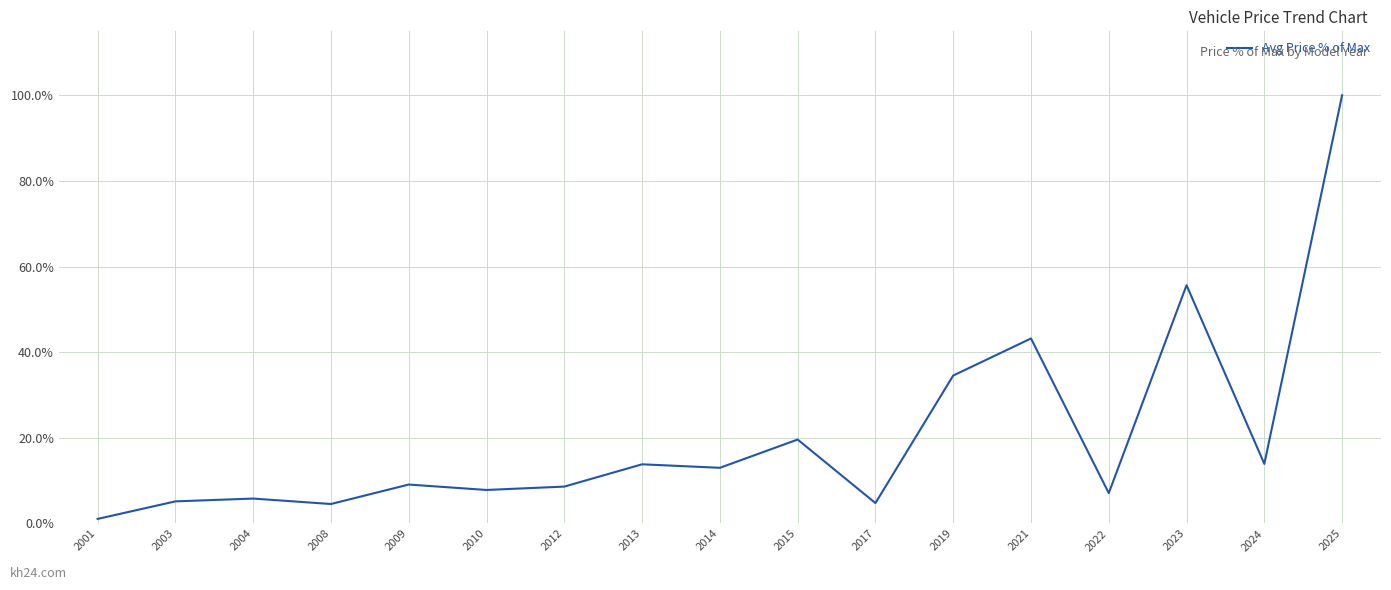

Read the value at 2012.

8.6